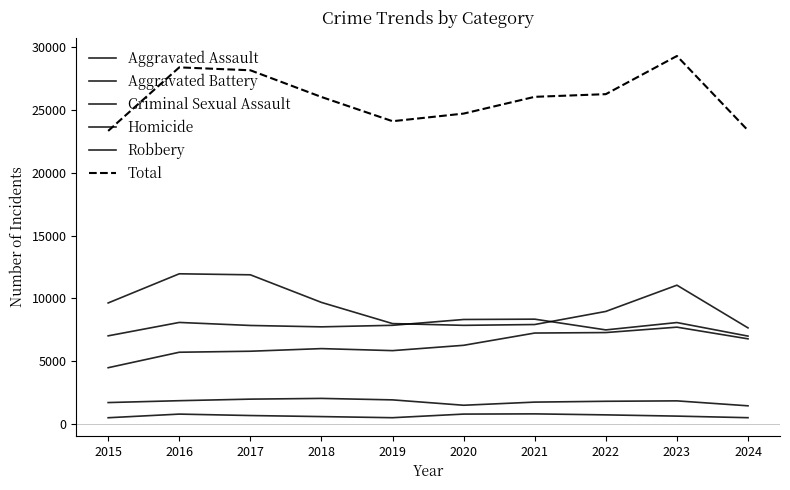

The Criminal Sexual Assault series shows 1840 at 2023. True or false?

True